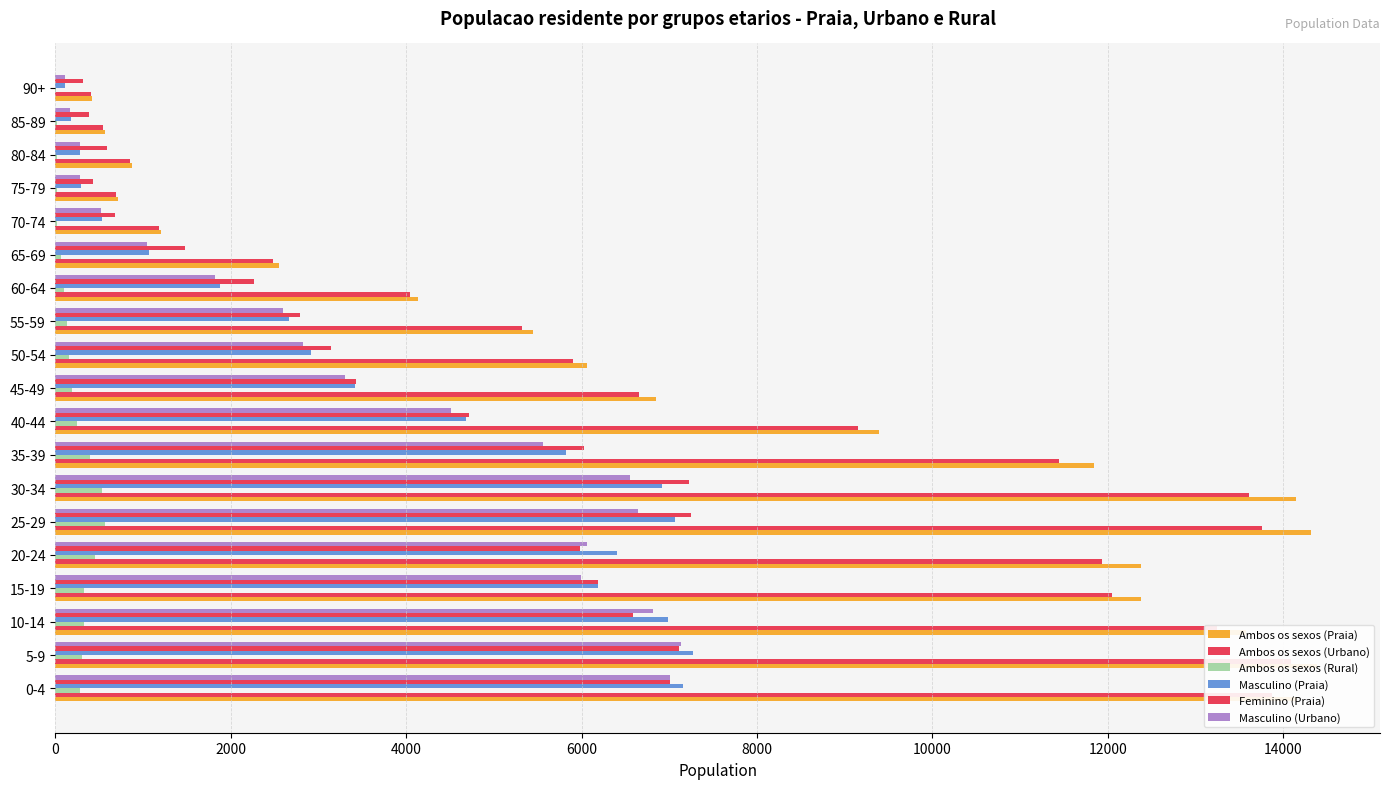

What is the average value of the Ambos os sexos (Urbano) series?

7433